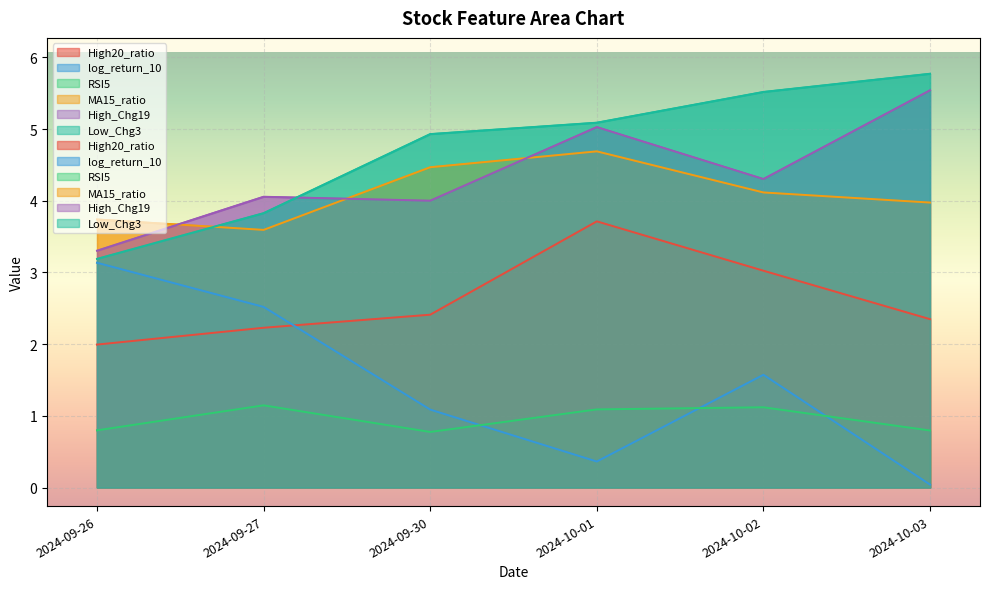

Count the RSI5 values in the range 0 to 1.

3